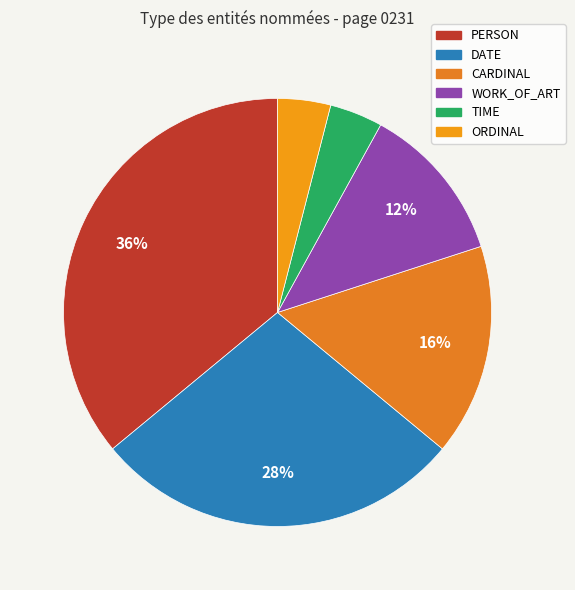

To the nearest percent, what is the average slice percentage?

17%